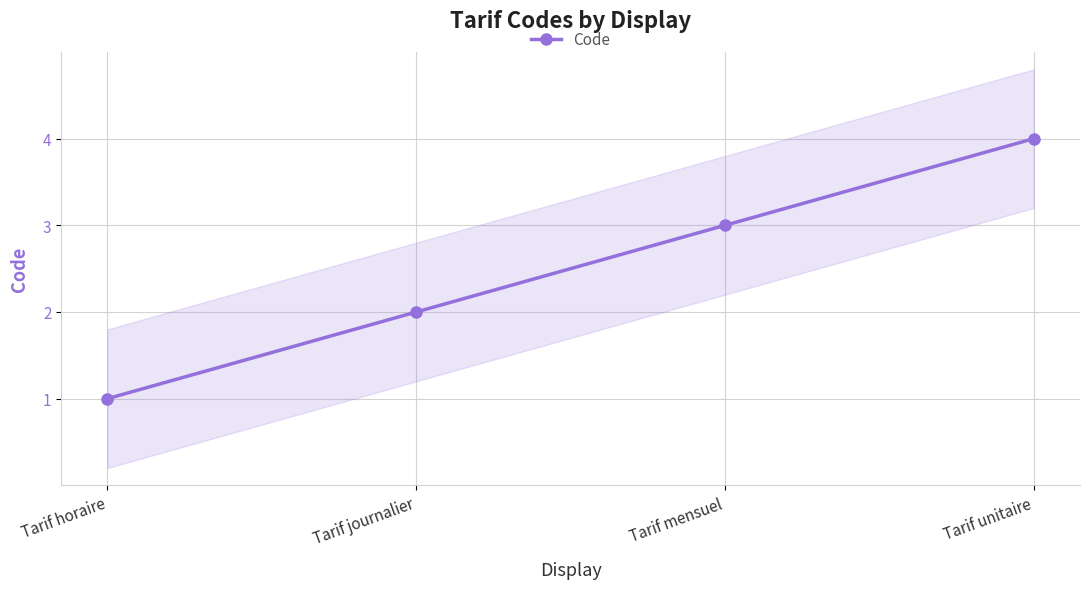

Reading right to left, what are all the values shown in this chart?

4	3	2	1